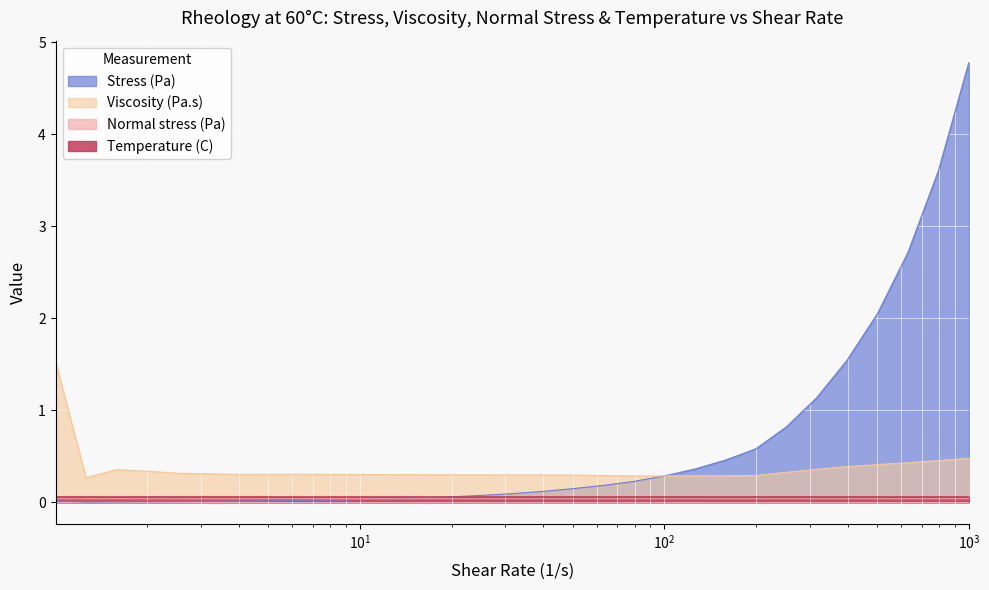

What is the greatest value displayed?

4.8